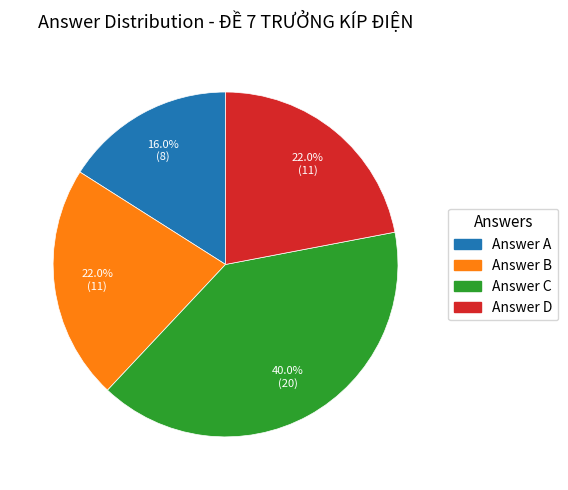

Approximately how many times larger is the value at Answer B compared to Answer D?

1.0